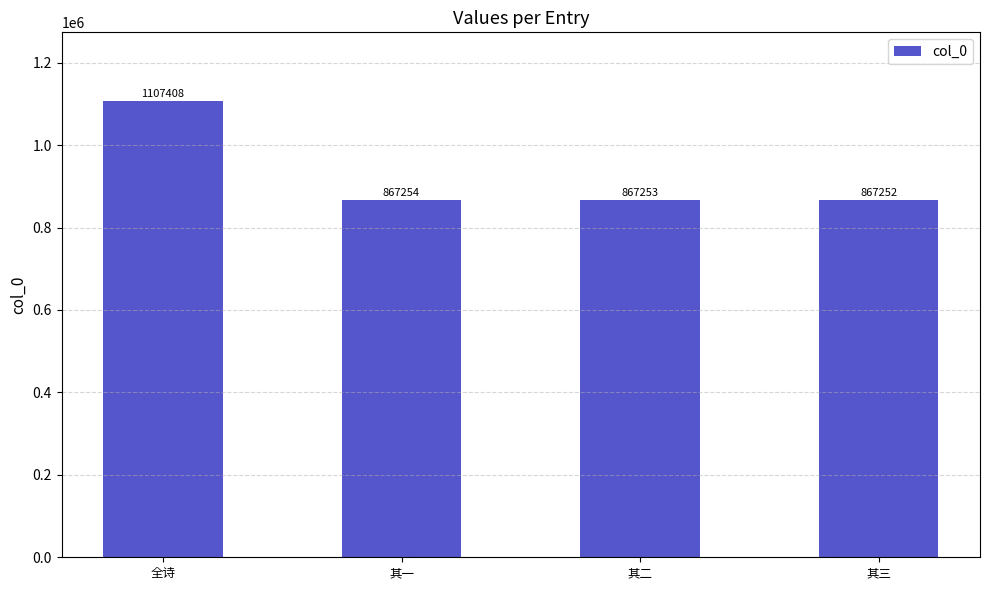

List the labels in order of value, largest first.

全诗, 其一, 其二, 其三